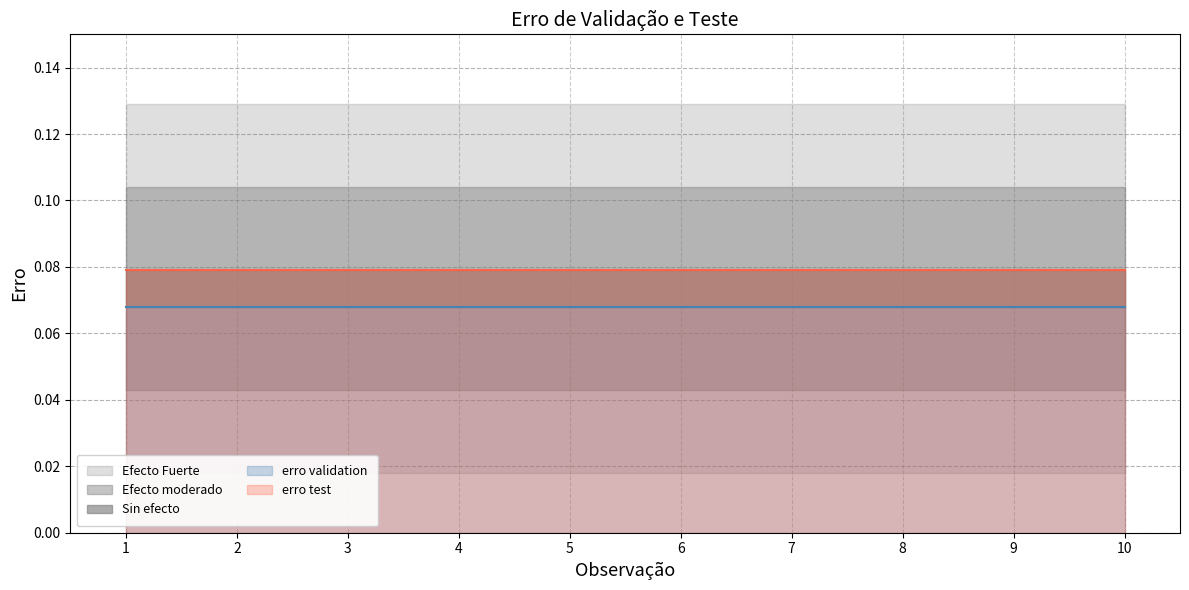

What value does the erro validation series have at 2?

0.1